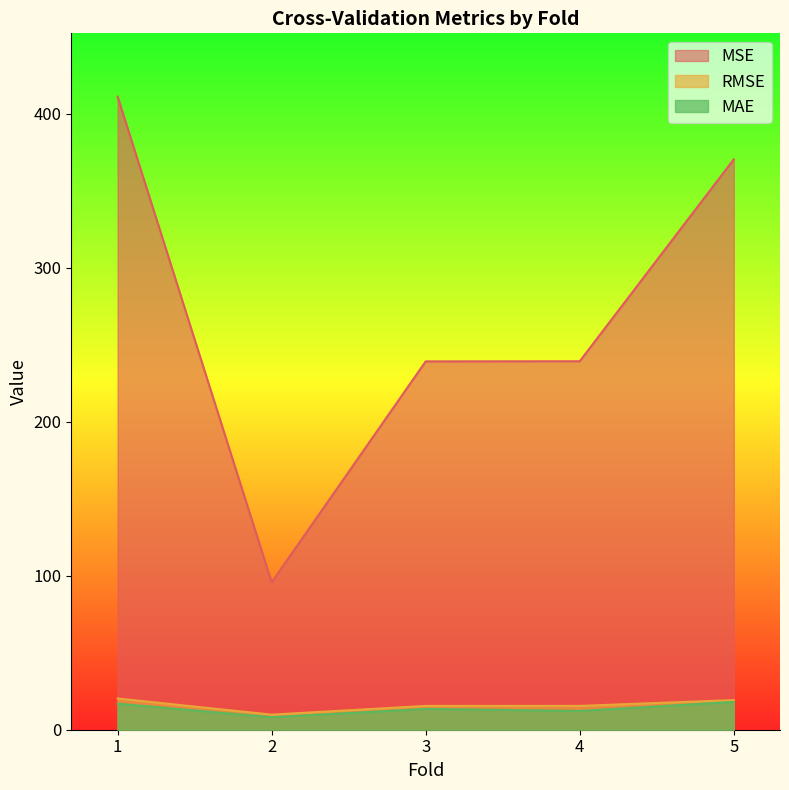

What is the total value across all series at 2?

113.7